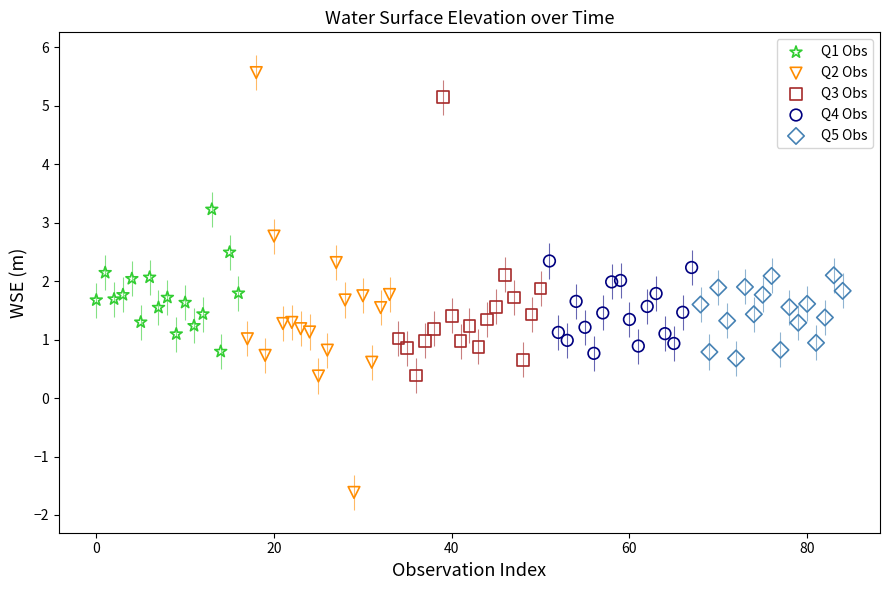

What are all the series names shown in the legend?

Q1 Obs, Q2 Obs, Q3 Obs, Q4 Obs, Q5 Obs